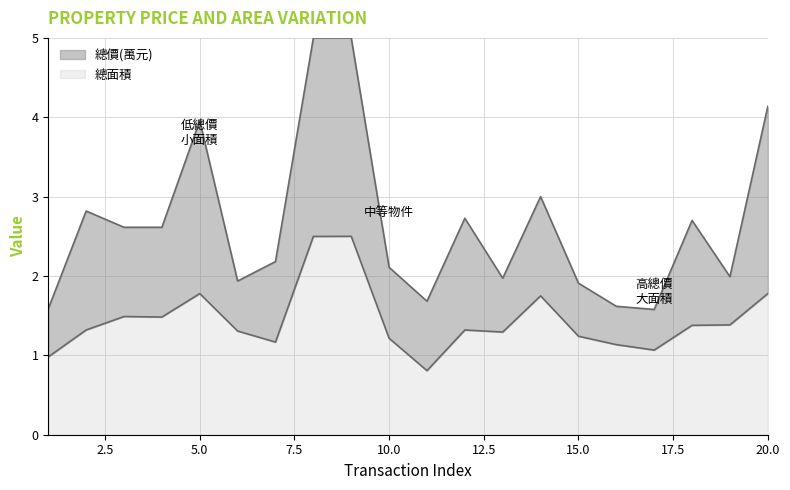

Where is the first local minimum for 總價(萬元)?

6